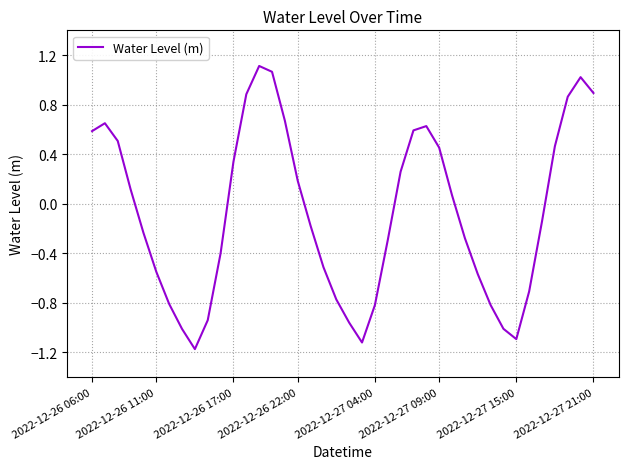

What is the smallest value displayed?

-1.2